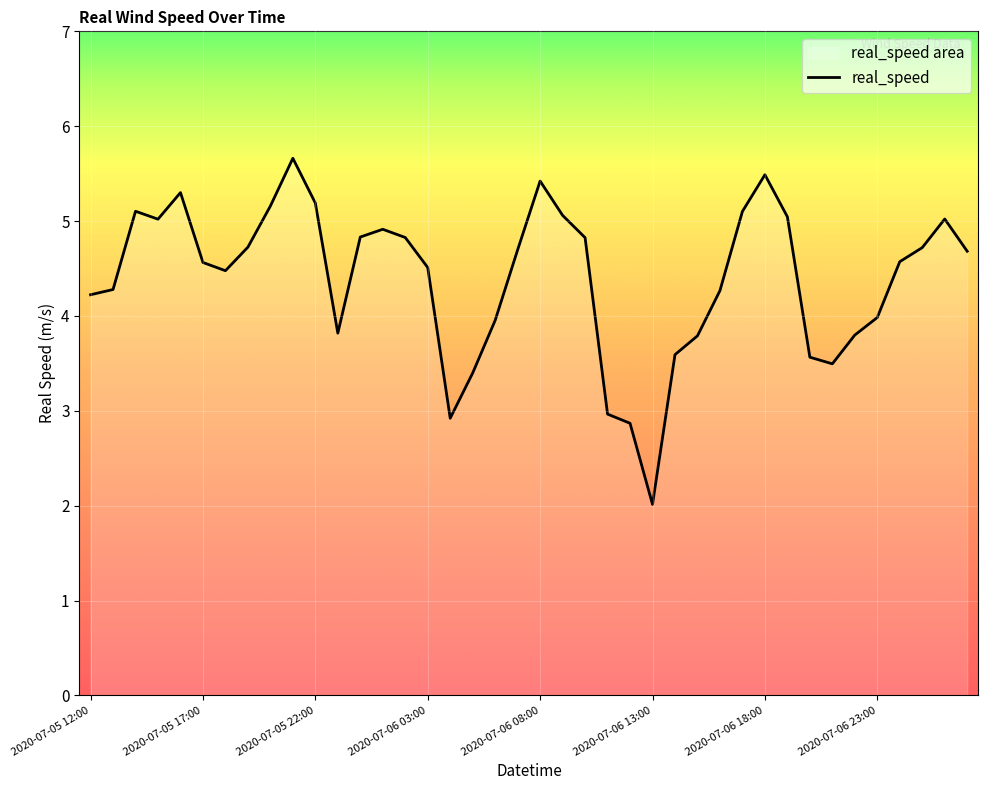

The value at 2020-07-06 13:00 is 3.4. True or false?

False